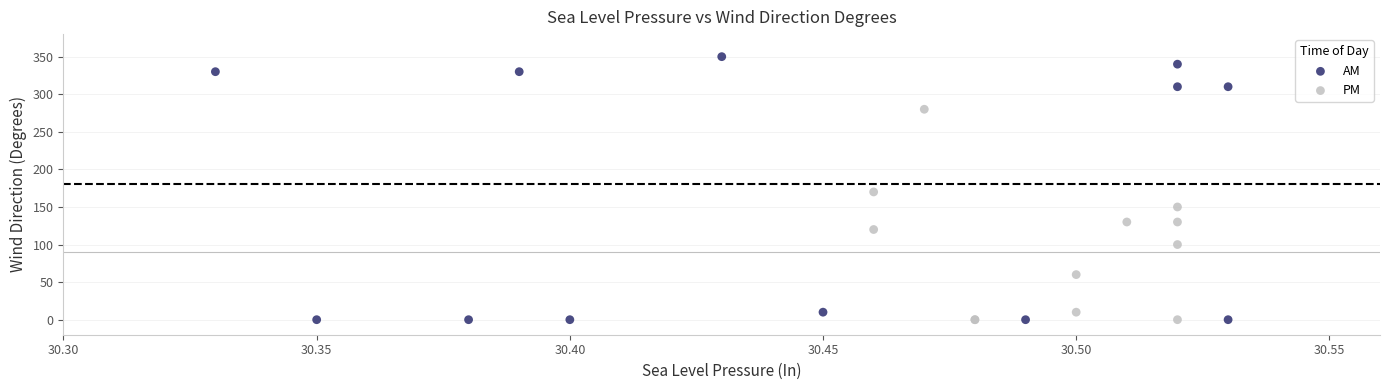

Which series contains the highest Y value?

AM